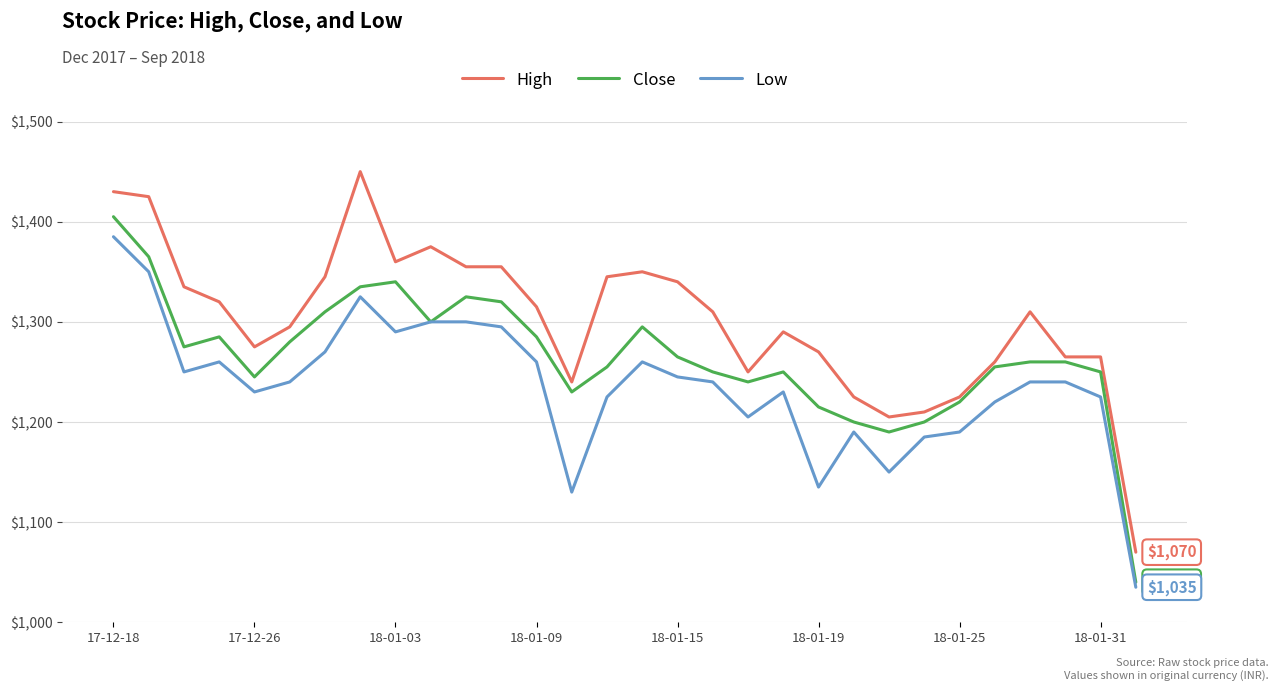

At how many categories does at least one series exceed 1370?

4